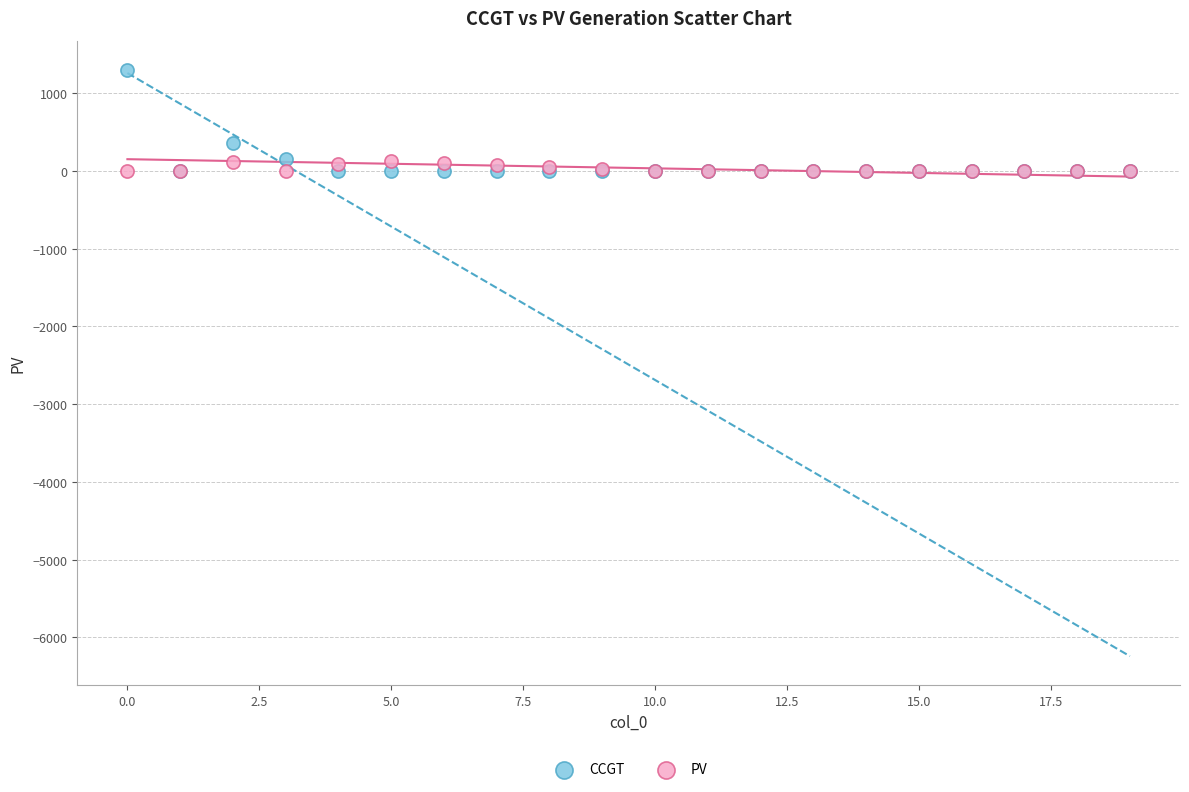

In the CCGT series, what Y value is closest to 648?

355